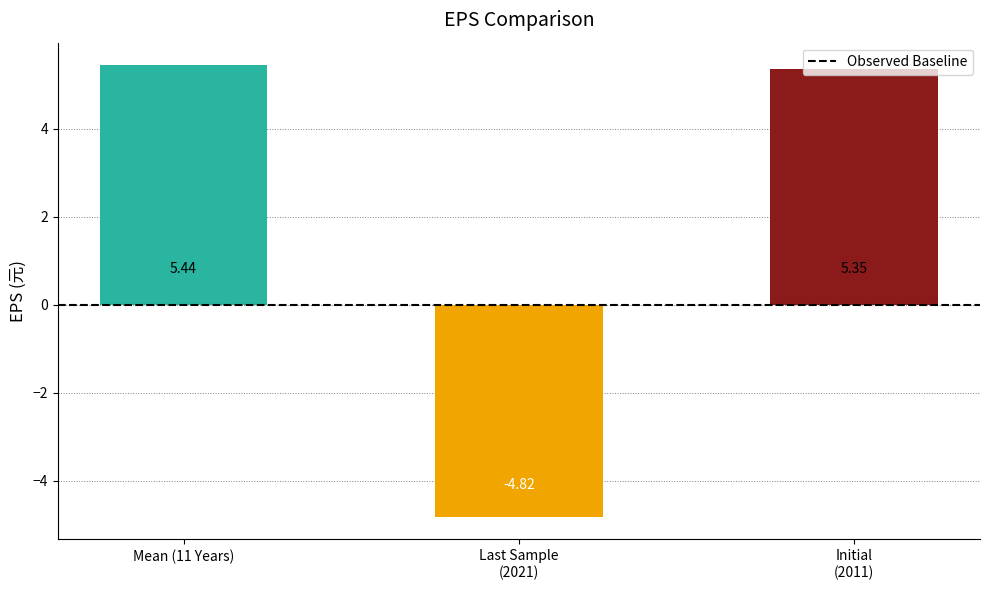

What is the average value?

2.0